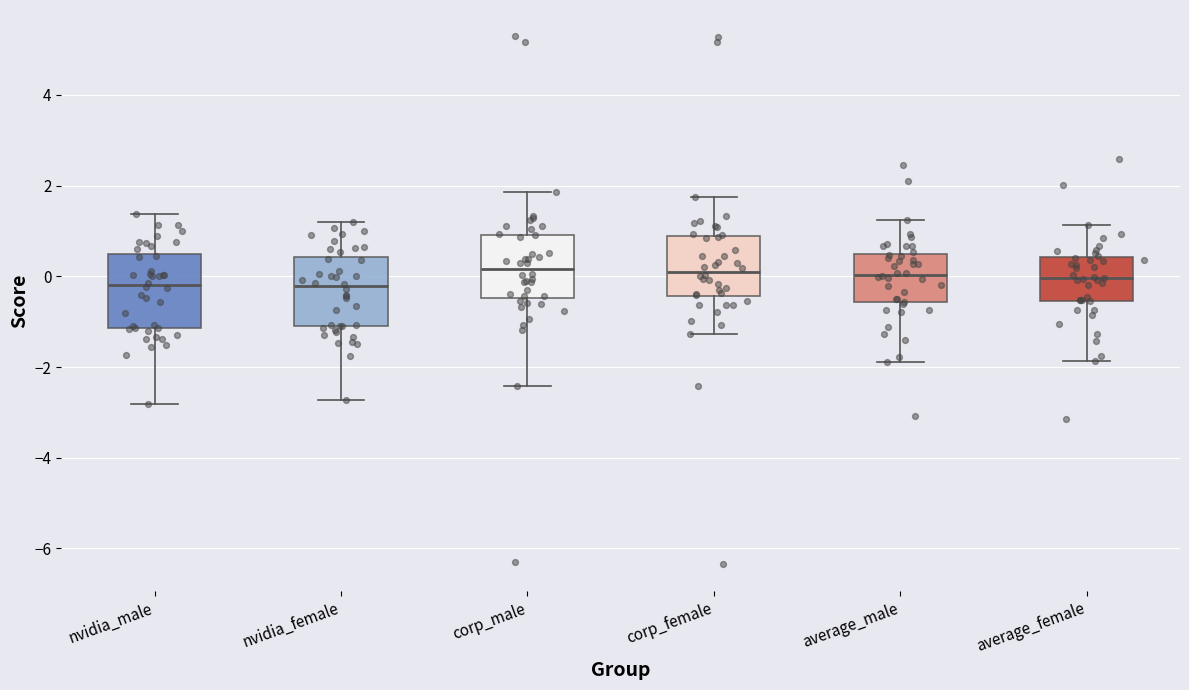

Reading left to right, transcribe this box plot: for each box, give where its median line is, the range the box spans, and where its two whiskers end, as read against the y-axis. The values are not printed on the chart, so give them approximately, as read against the axis.

nvidia_male: median -0.2, box -1.2 to 0.4, whiskers -2.8 to 1.4
nvidia_female: median -0.2, box -1.2 to 0.4, whiskers -2.8 to 1.2
corp_male: median 0.2, box -0.4 to 1.0, whiskers -2.4 to 1.8
corp_female: median 0.2, box -0.4 to 0.8, whiskers -1.2 to 1.8
average_male: median 0.0, box -0.6 to 0.4, whiskers -1.8 to 1.2
average_female: median 0.0, box -0.6 to 0.4, whiskers -1.8 to 1.2